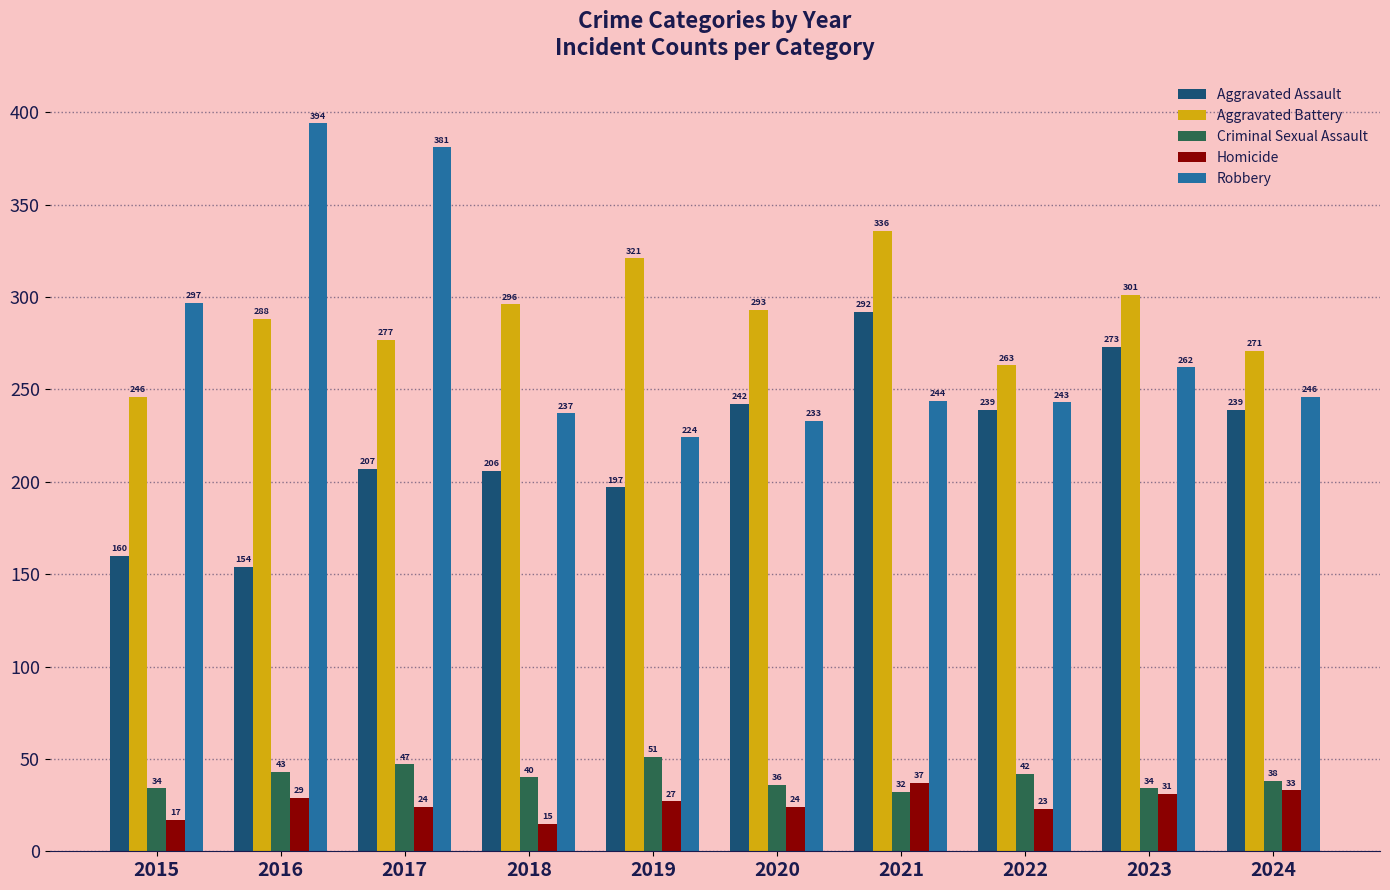

What is the greatest value displayed?

394